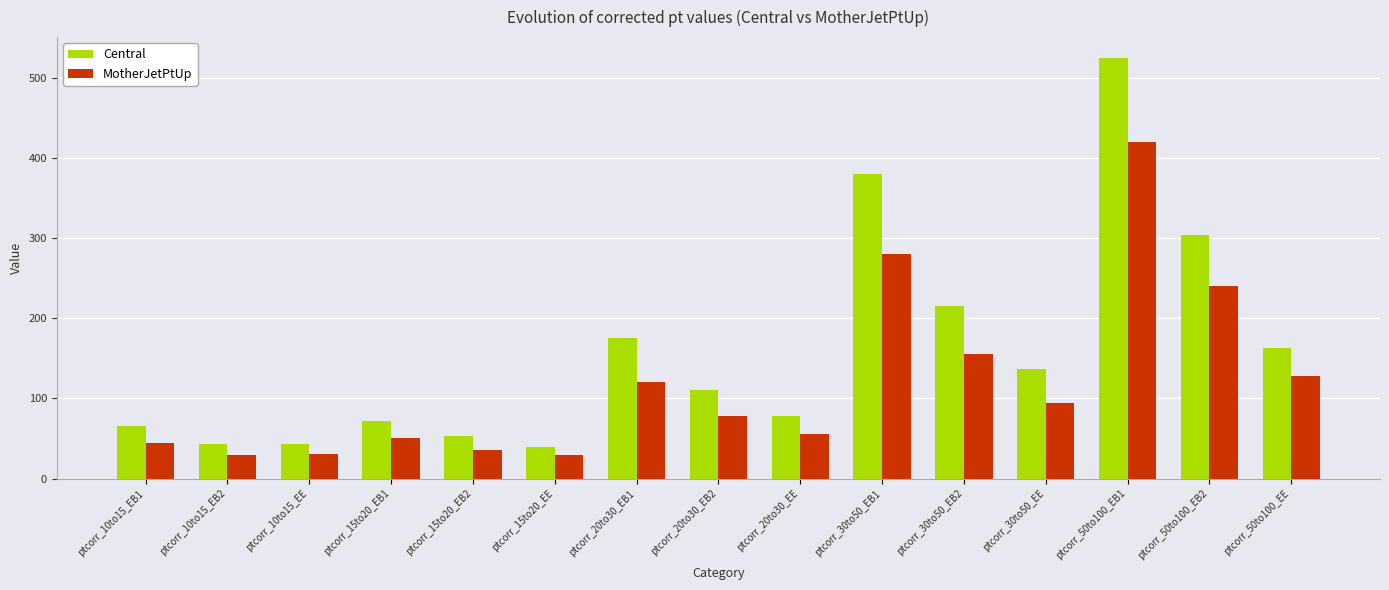

How many groups of bars are there?

15